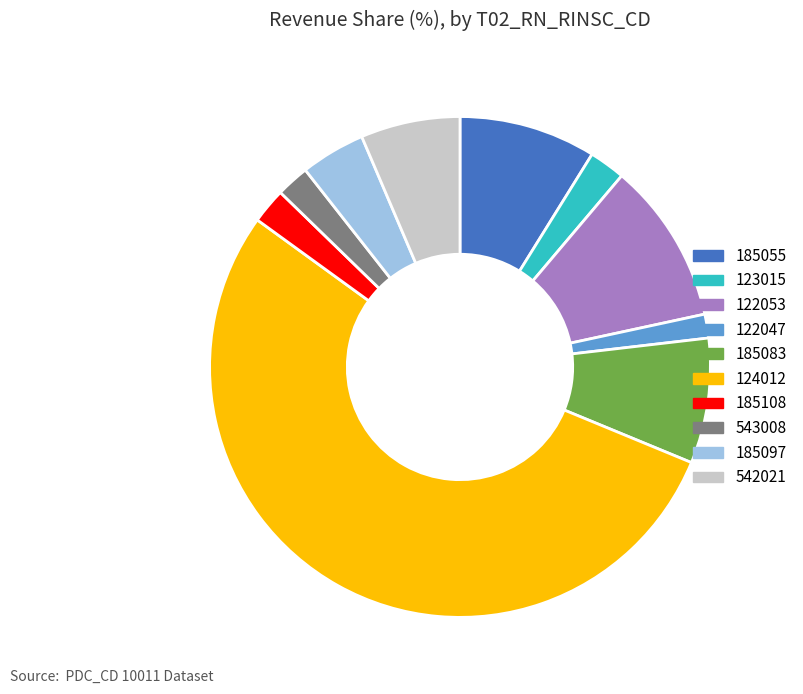

The 542021 slice represents 1% of the pie. True or false?

False